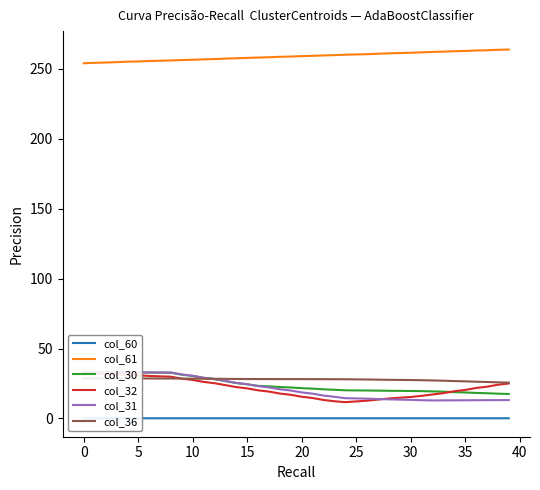

What is the spread (max minus min) of values at 32?

262.0